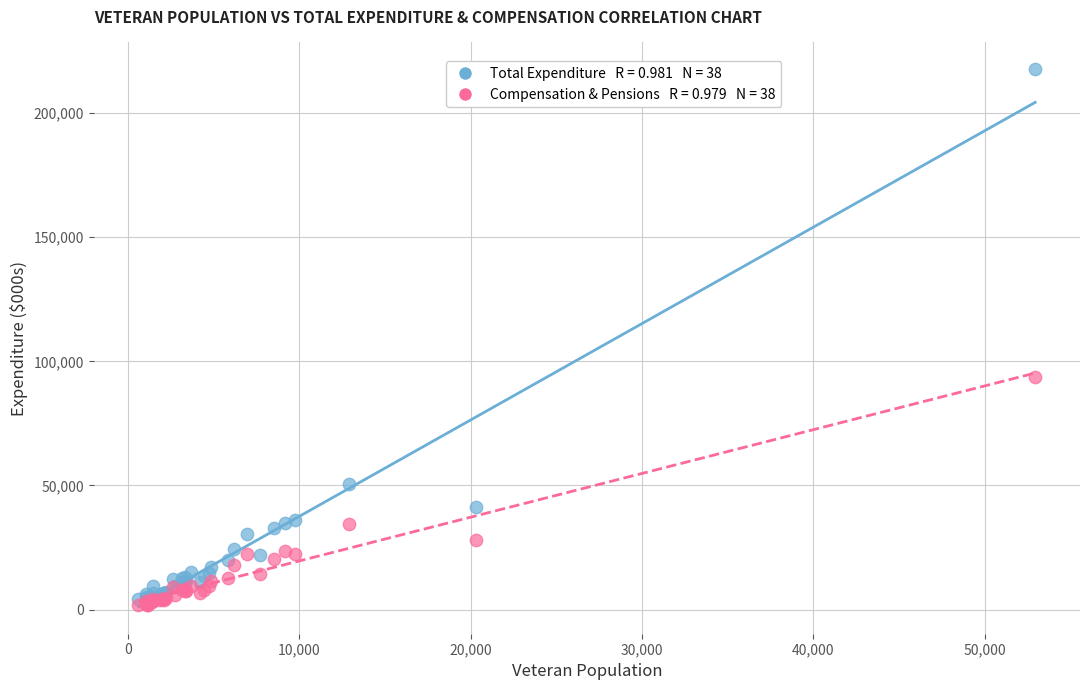

Across all series, what Y value is closest to 109671?

93699.6